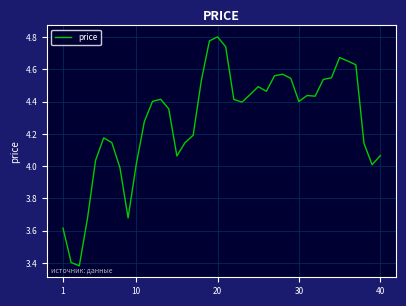

What is the difference between the maximum and minimum values?

1.4